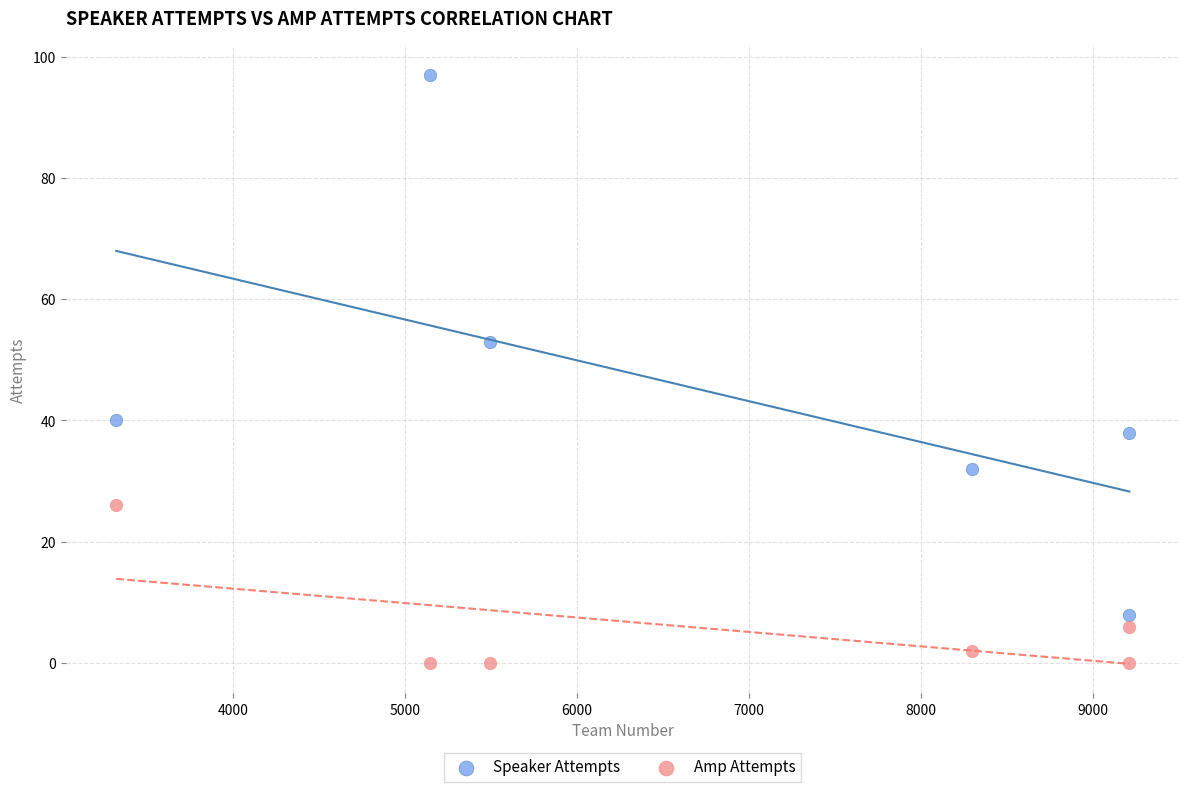

Which series contains the highest Y value?

Speaker Attempts